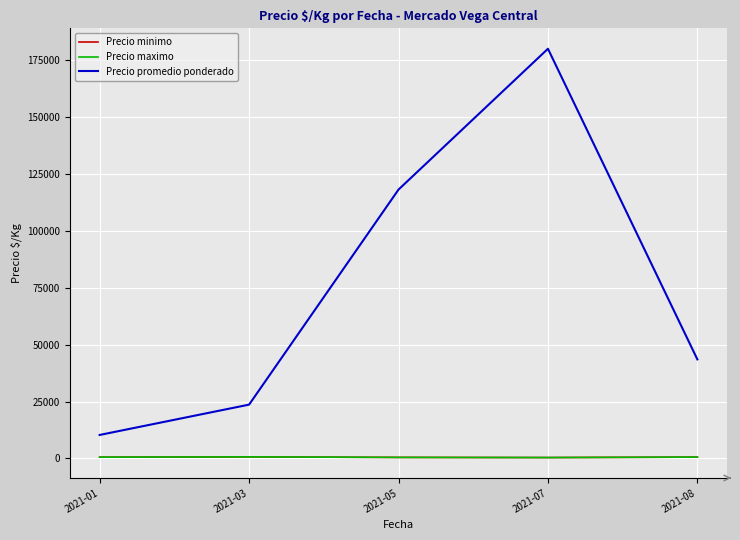

Which has a higher value, 2021-07 or 2021-01?

2021-01